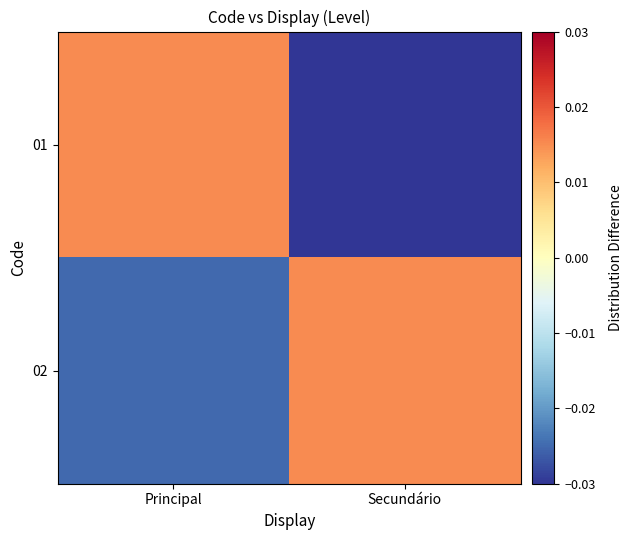

At which category is the sum across all series the highest?

Principal